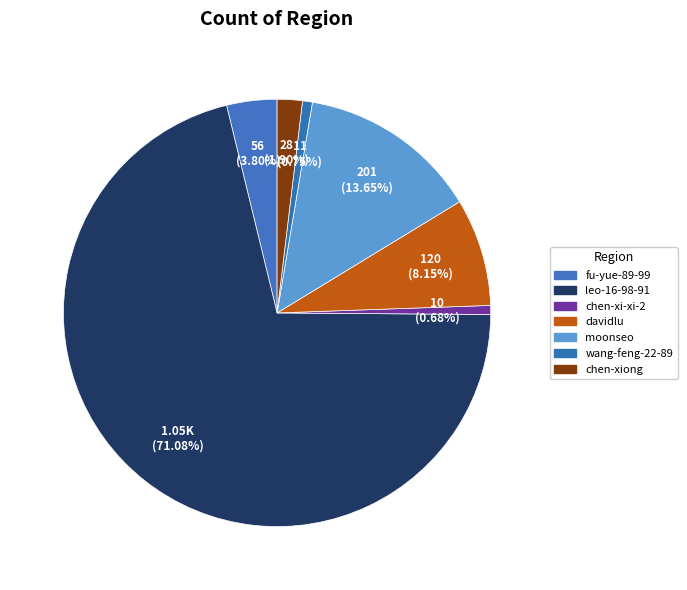

Count the number of slices in the pie.

7